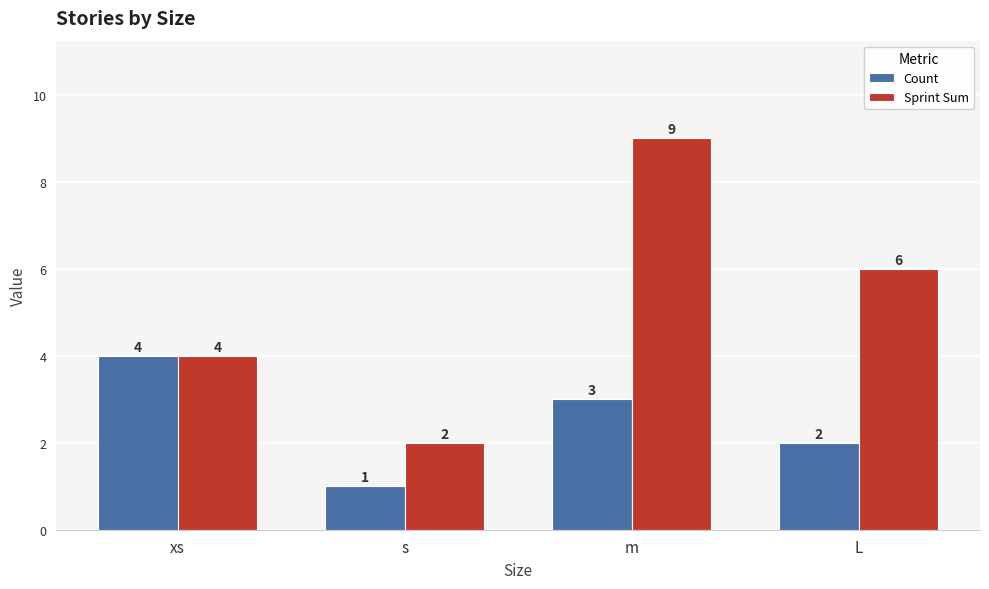

At how many categories does at least one series exceed 5?

2